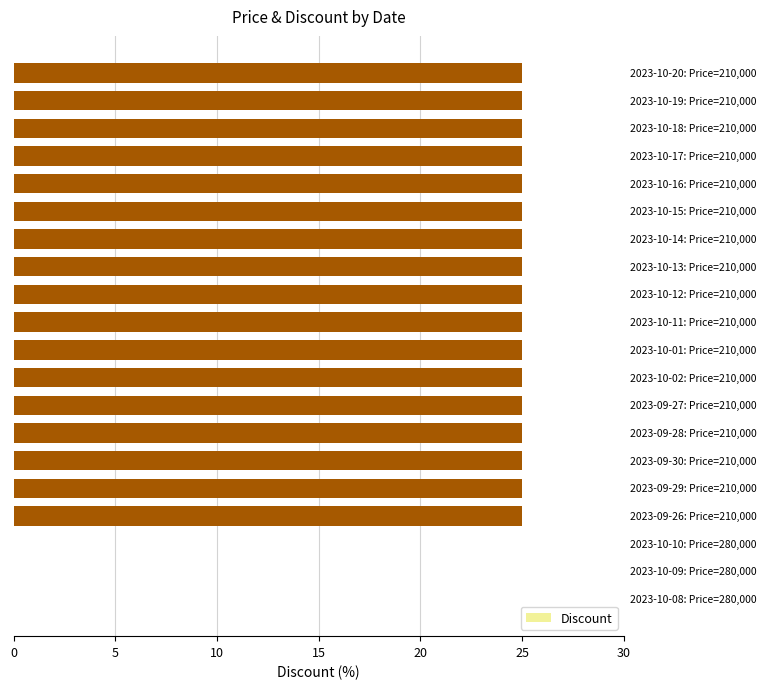

What is the maximum value shown in the chart?

25